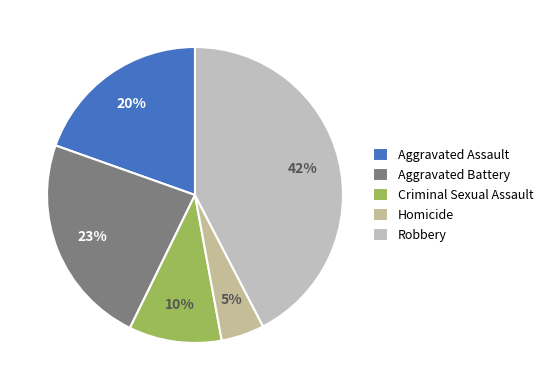

To the nearest percent, what percentage of the pie is Homicide?

5%